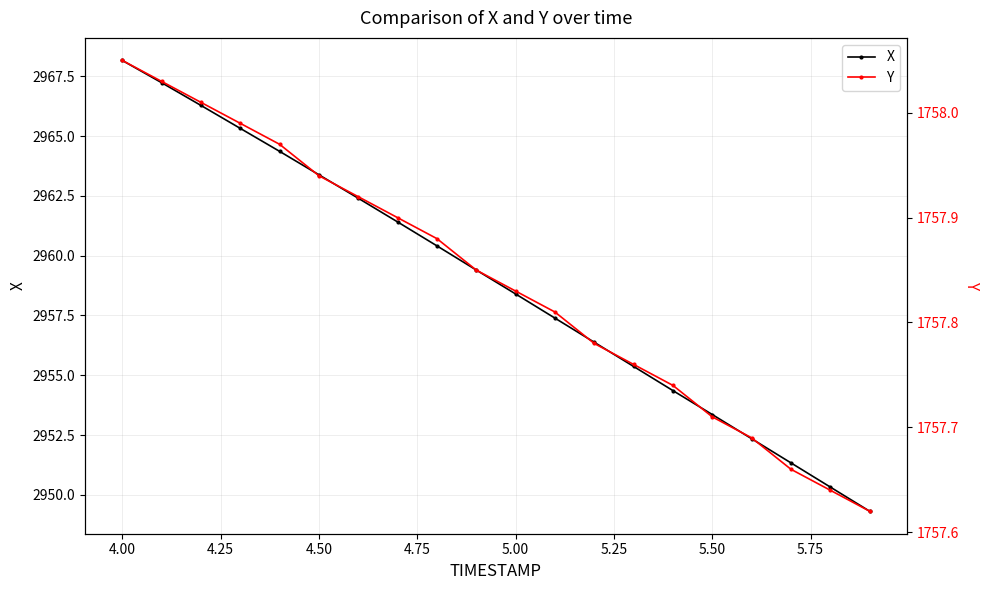

At which label does X reach its peak?

4.00